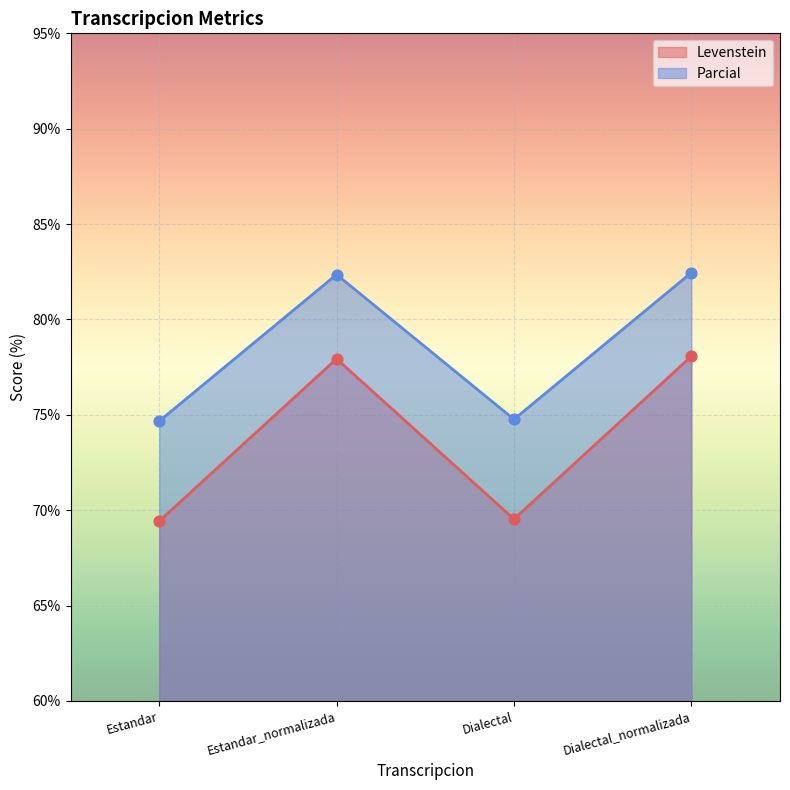

What are all the series names shown in the legend?

Levenstein, Parcial